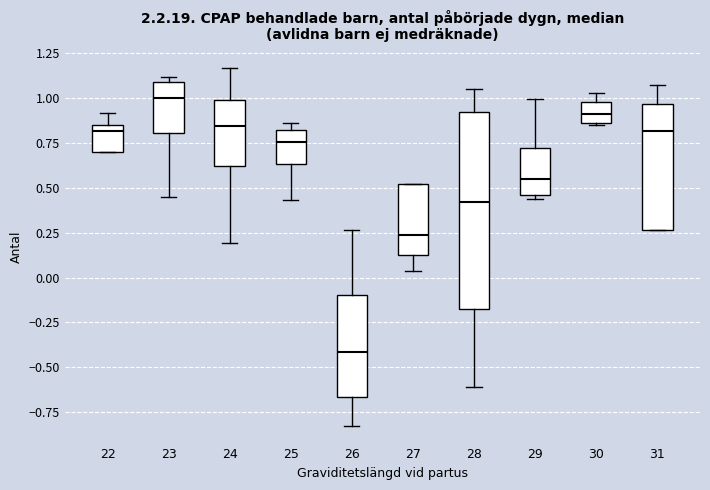

Reading left to right, transcribe this box plot: for each box, give where its median line is, the range the box spans, and where its two whiskers end, as read against the y-axis. The values are not printed on the chart, so give them approximately, as read against the axis.

22: median 0.80, box 0.70 to 0.85, whiskers 0.70 to 0.90
23: median 1.00, box 0.80 to 1.10, whiskers 0.45 to 1.10 (just above the box's upper edge)
24: median 0.85, box 0.60 to 1.00, whiskers 0.20 to 1.15
25: median 0.75, box 0.65 to 0.80, whiskers 0.45 to 0.85
26: median -0.40, box -0.65 to -0.10, whiskers -0.80 to 0.25
27: median 0.25, box 0.10 to 0.50, whiskers 0.05 to 0.50
28: median 0.40, box -0.20 to 0.90, whiskers -0.60 to 1.05
29: median 0.55, box 0.45 to 0.70, whiskers 0.45 (just below the box's lower edge) to 1.00
30: median 0.90, box 0.85 to 1.00, whiskers 0.85 to 1.05
31: median 0.80, box 0.25 to 0.95, whiskers 0.25 to 1.05